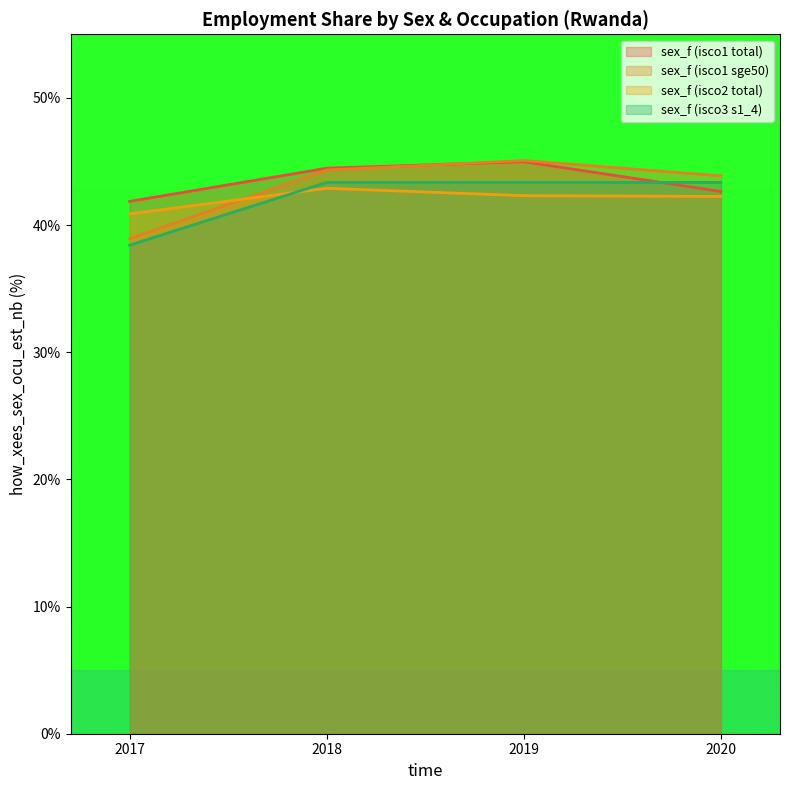

Which series has the widest spread of values?

sex_f (isco1 sge50)